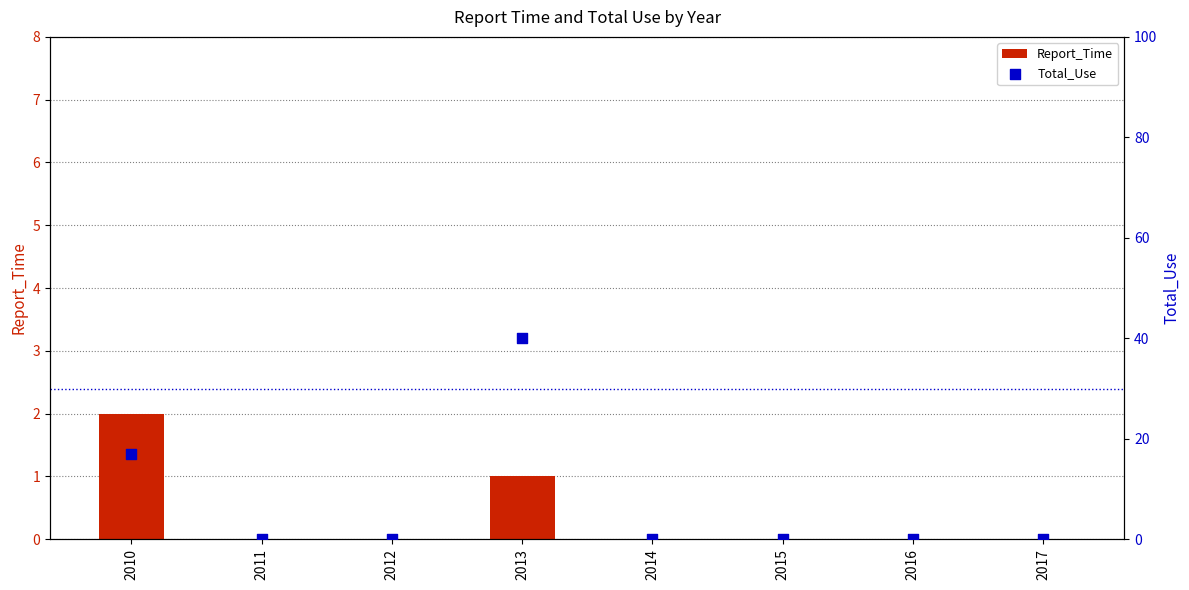

What are all the series names shown in the legend?

Report_Time, Total_Use